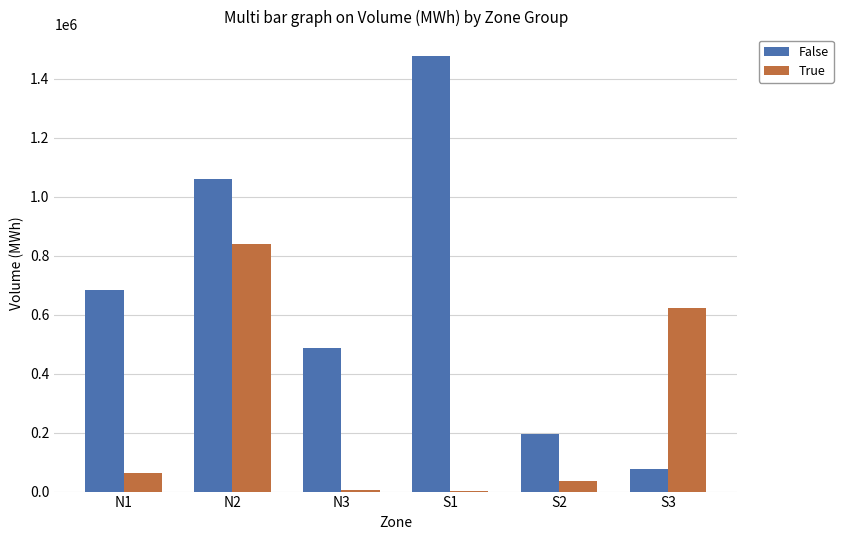

What is the highest value of the False series?

1477602.3